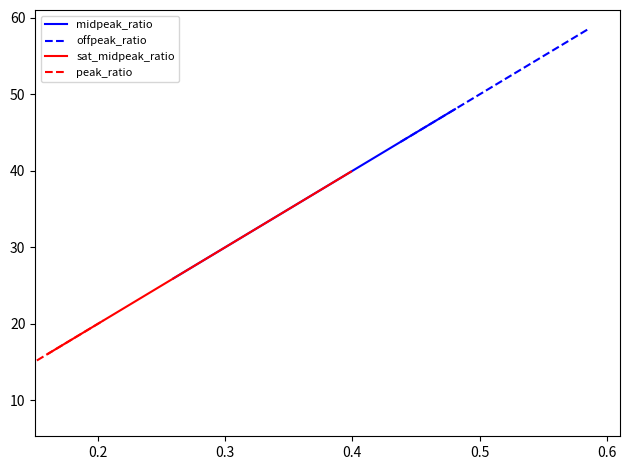

What are all the series names shown in the legend?

midpeak_ratio, offpeak_ratio, sat_midpeak_ratio, peak_ratio